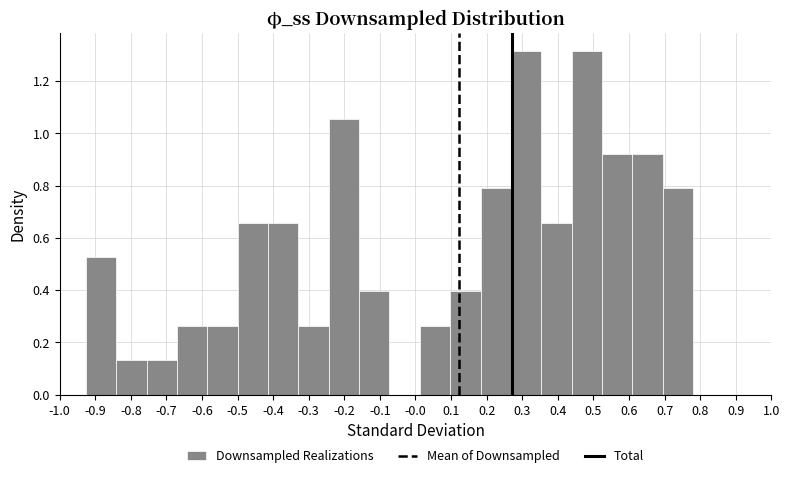

Reading left to right, transcribe this chart: for each bar, give the range it covers on the x-axis and its height. Neither the bar edges nor the heights are printed on the chart, so give them approximately, as read against the axes.

-0.93 to -0.84: 0.52
-0.84 to -0.76: 0.14
-0.76 to -0.67: 0.14
-0.67 to -0.58: 0.26
-0.58 to -0.50: 0.26
-0.50 to -0.41: 0.66
-0.41 to -0.33: 0.66
-0.33 to -0.24: 0.26
-0.24 to -0.16: 1.06
-0.16 to -0.07: 0.40
-0.07 to 0.01: 0
0.01 to 0.10: 0.26
0.10 to 0.18: 0.40
0.18 to 0.27: 0.80
0.27 to 0.35: 1.32
0.35 to 0.44: 0.66
0.44 to 0.52: 1.32
0.52 to 0.61: 0.92
0.61 to 0.69: 0.92
0.69 to 0.78: 0.80